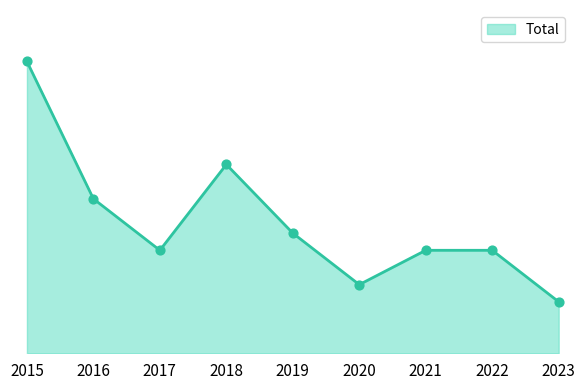

Does the chart have visible grid lines?

No